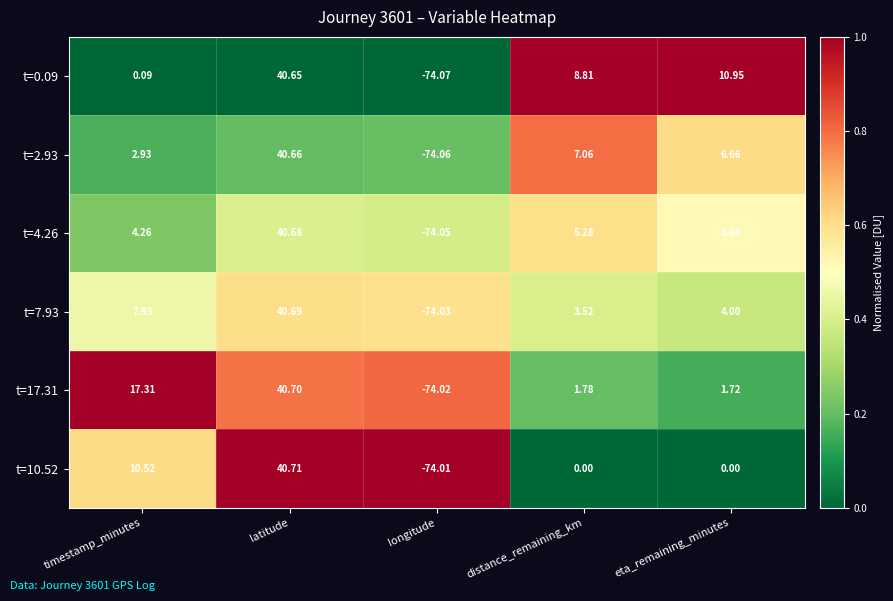

At which category is the sum across all series the highest?

latitude